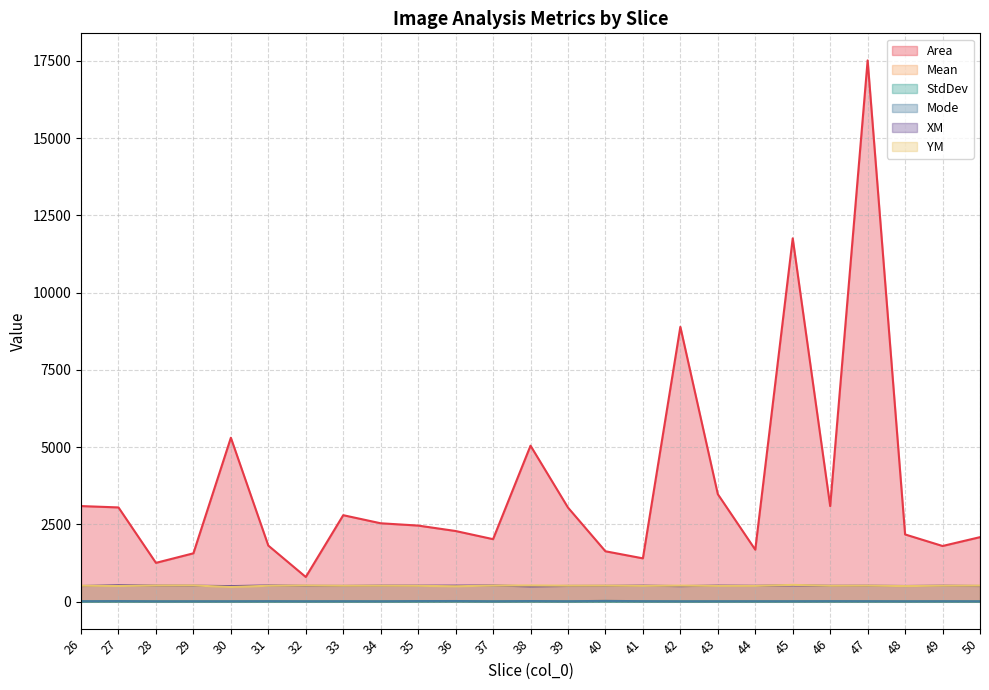

List the labels in order of YM value, largest first.

45, 38, 29, 32, 28, 37, 42, 40, 50, 47, 39, 49, 34, 26, 31, 33, 46, 35, 41, 44, 43, 27, 48, 36, 30